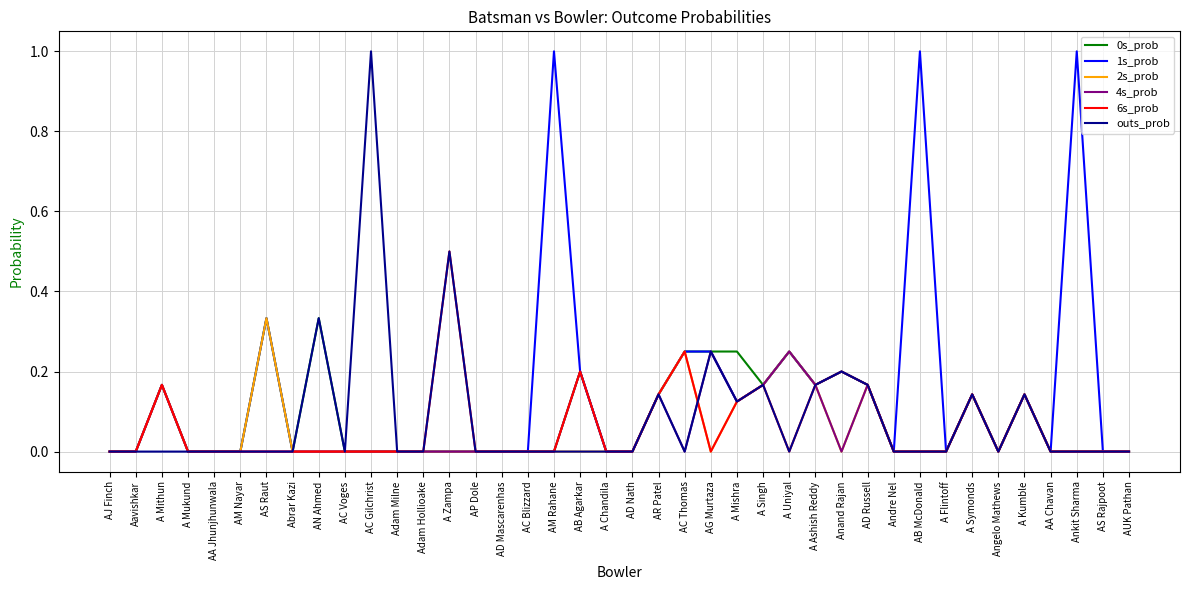

Does the chart have visible grid lines?

Yes